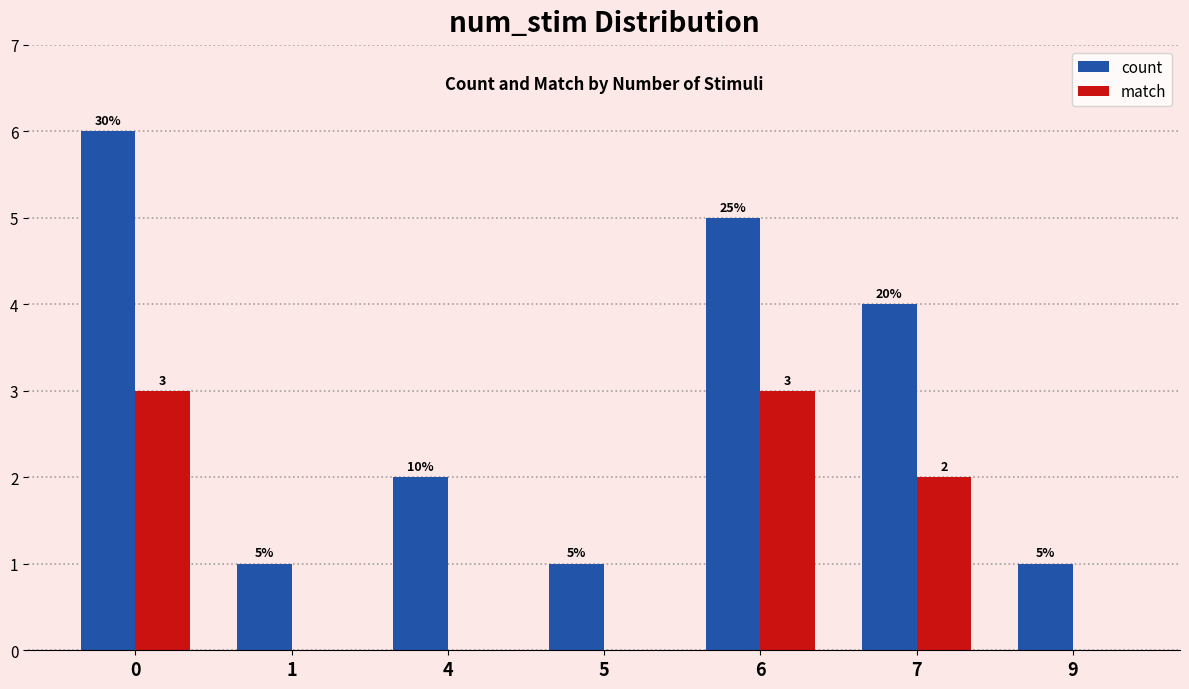

What are all the series names shown in the legend?

count, match